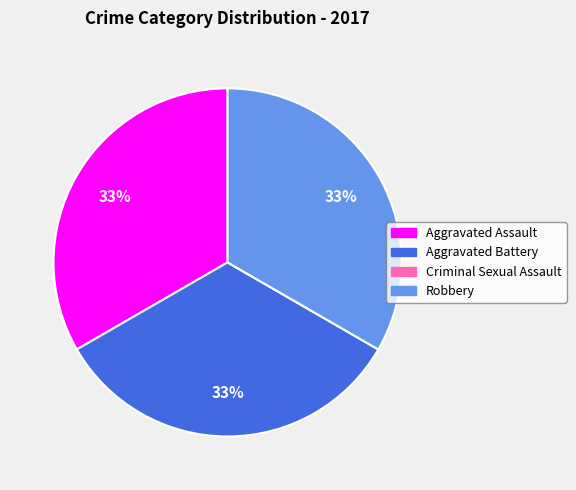

To the nearest percent, what is the difference between the largest and smallest slice percentages?

33%